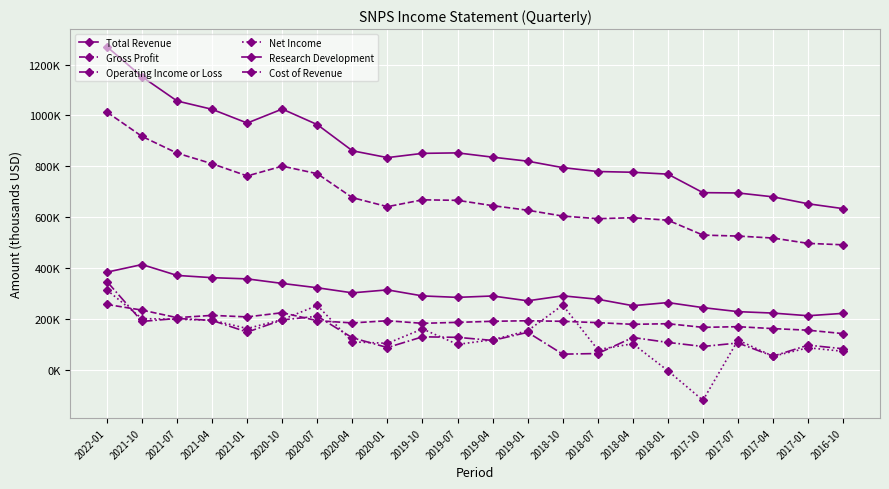

What is the difference between the maximum and second lowest values in the Total Revenue series?

617500